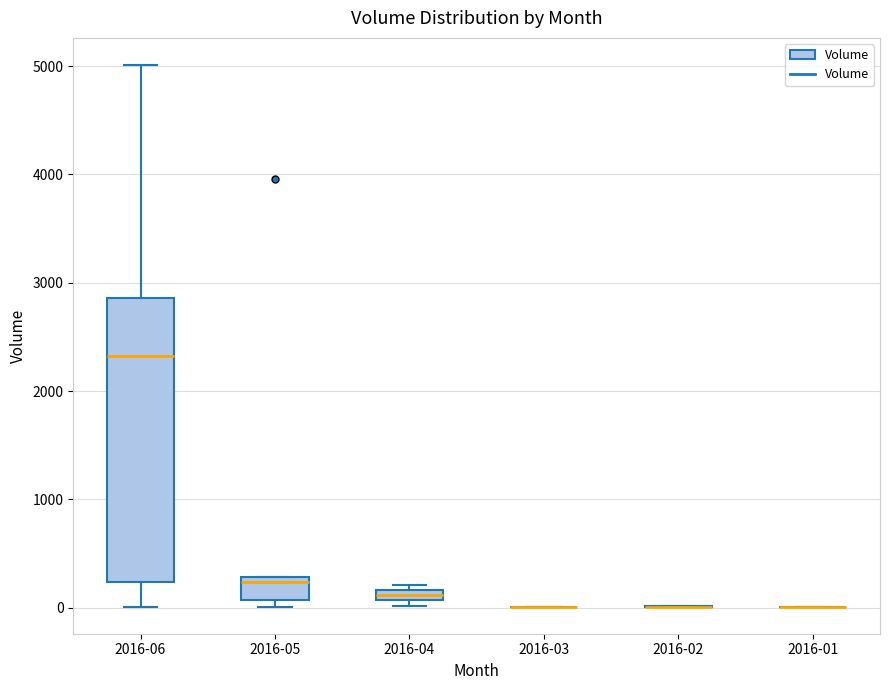

Where is the upper edge of the box for 2016-05 on the y-axis? The values are not printed on the chart, so give them approximately, as read against the axis.

300